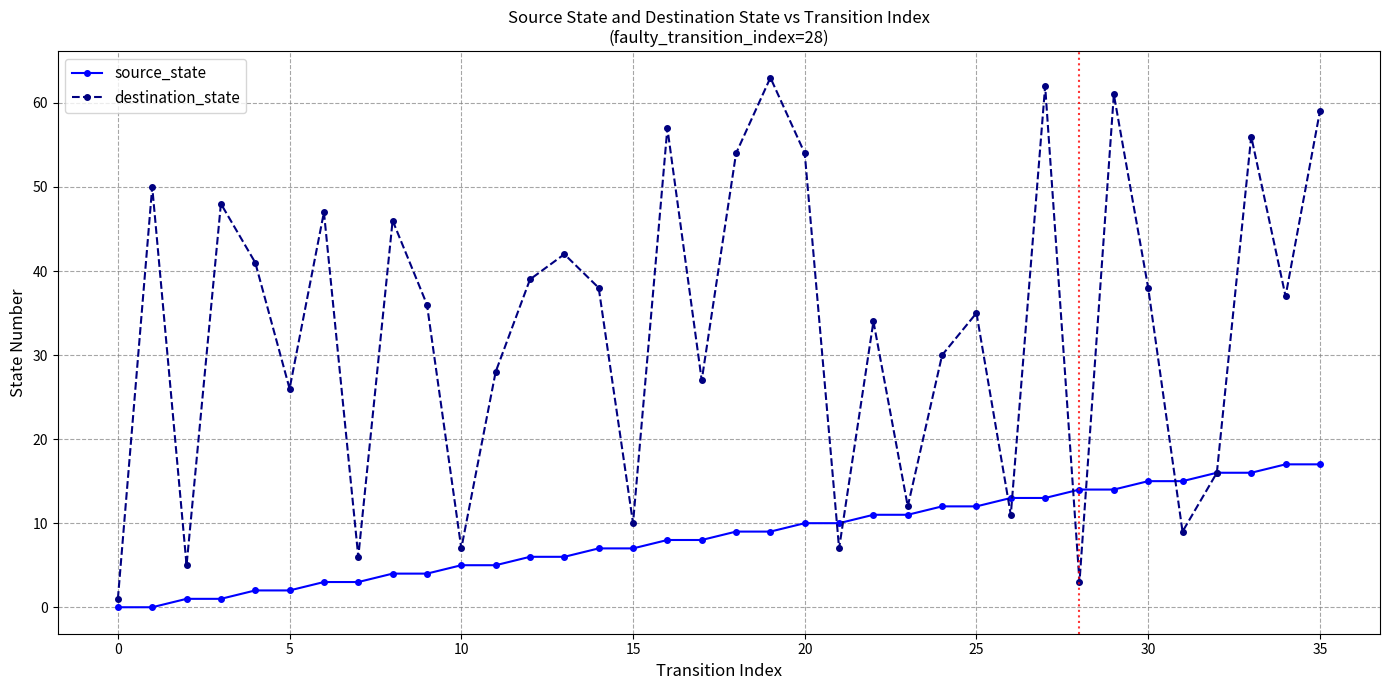

Is this an area chart (filled region under the line)?

No